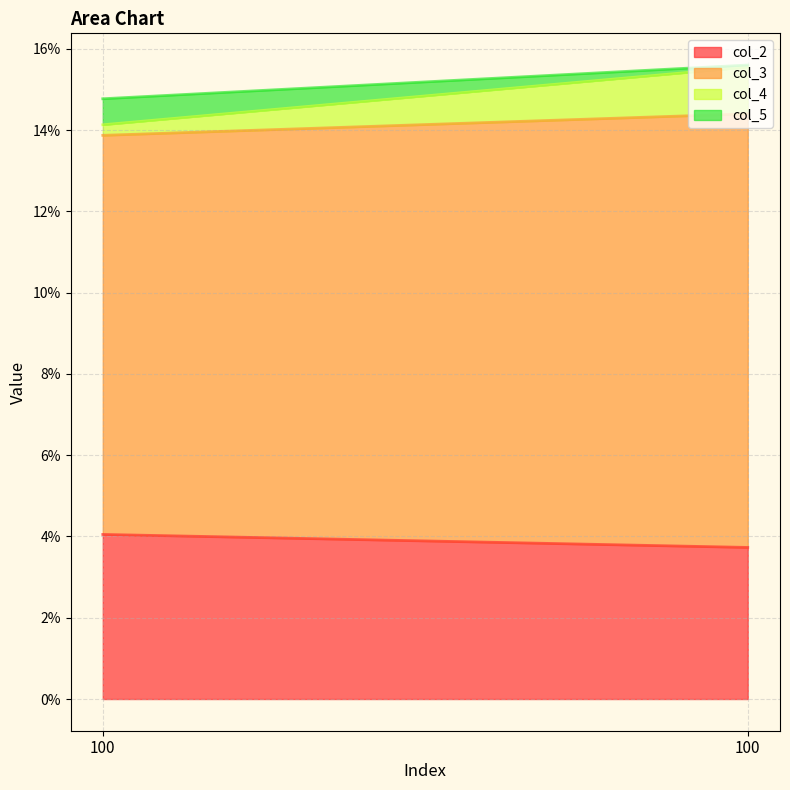

What is the maximum value for col_2?

4.0